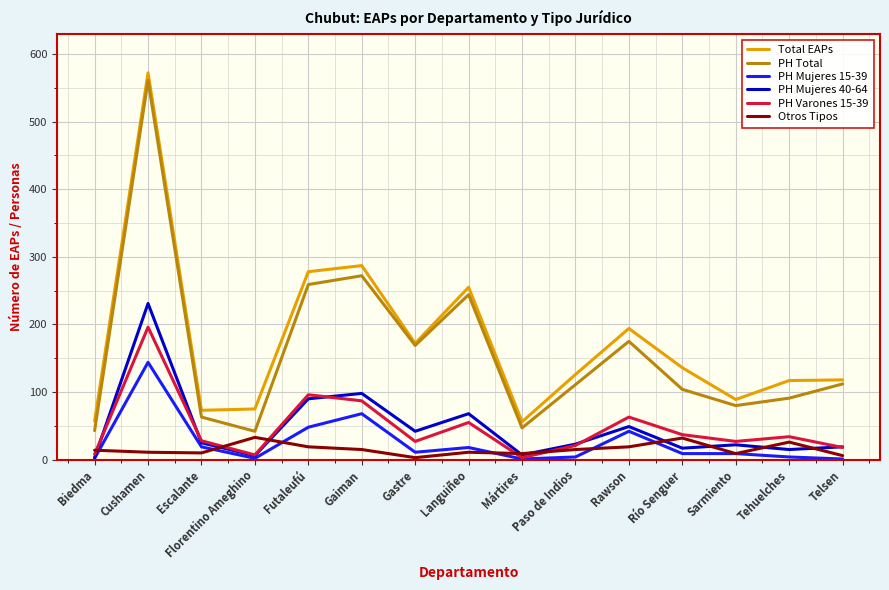

True or false: PH Mujeres 40-64 and Total EAPs intersect in this chart.

False